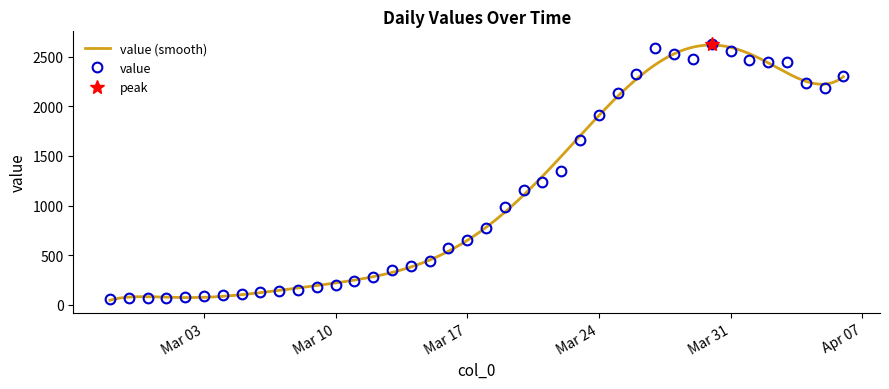

What is the maximum value shown in the chart?

2626